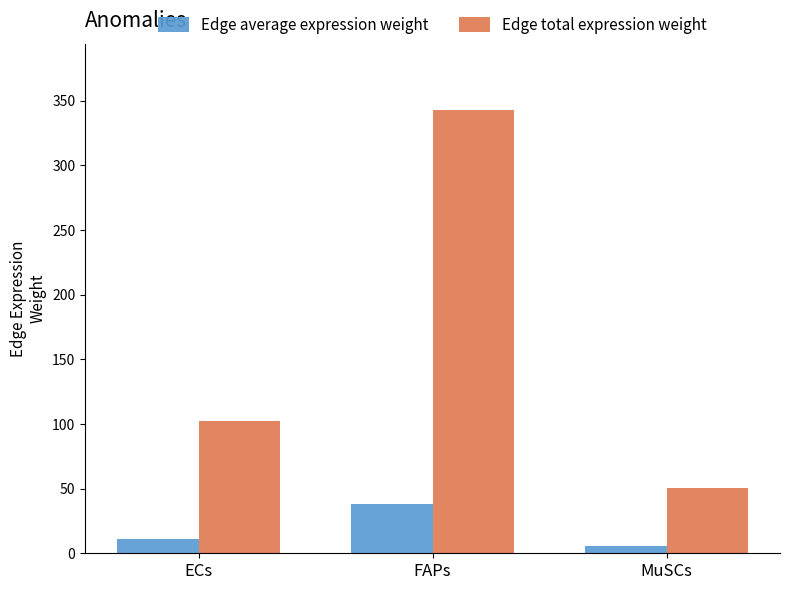

Reading right to left, list all the values displayed in this chart.

Edge average expression weight: 5.6	38.1	11.4
Edge total expression weight: 50.5	342.8	102.7